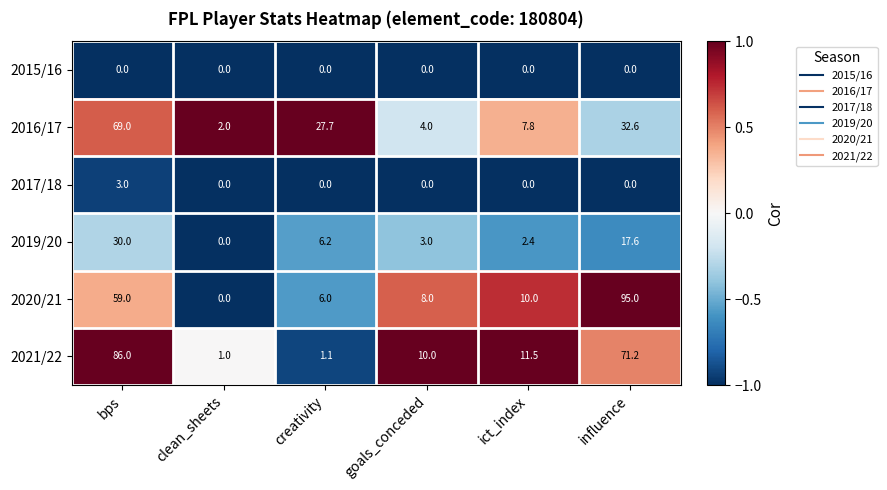

Which series has the widest spread of values?

2020/21